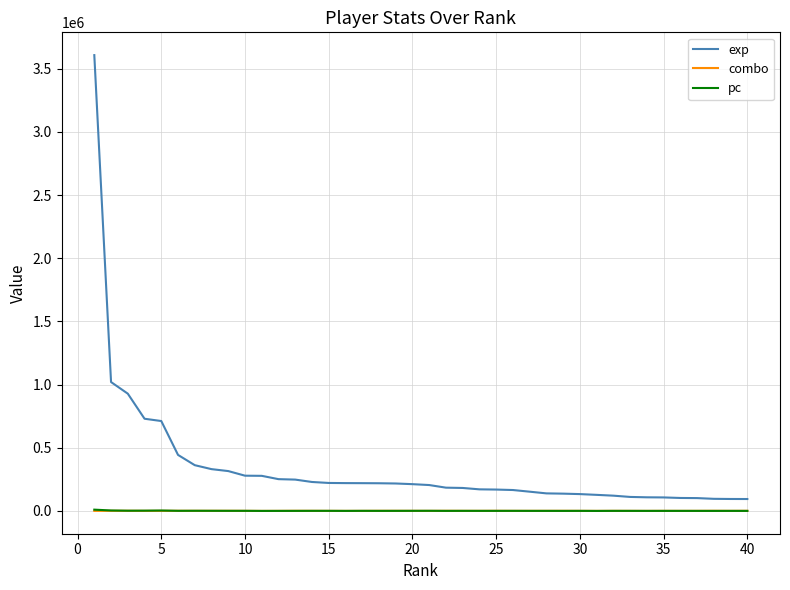

What is the difference between the second highest and second lowest values in the exp series?

925355